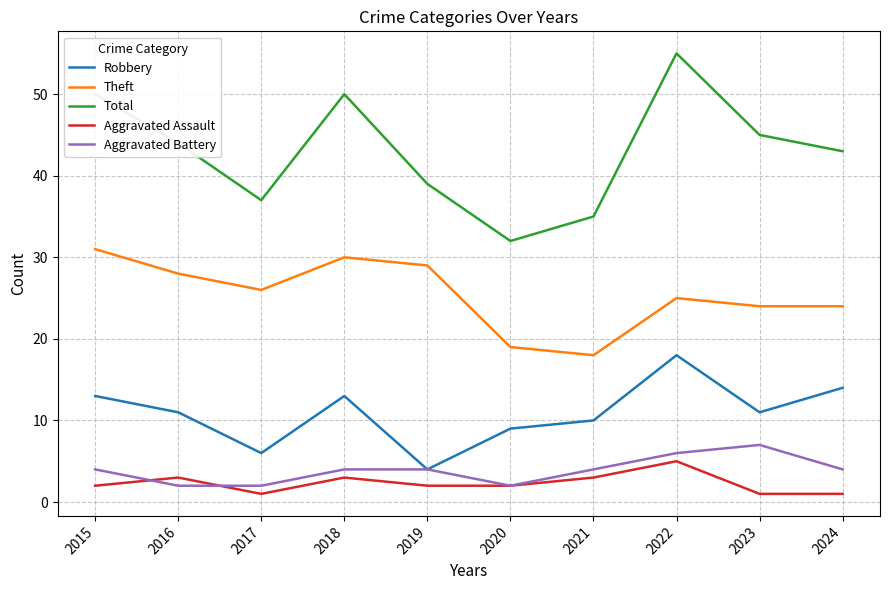

True or false: Total and Theft cross at least once.

False